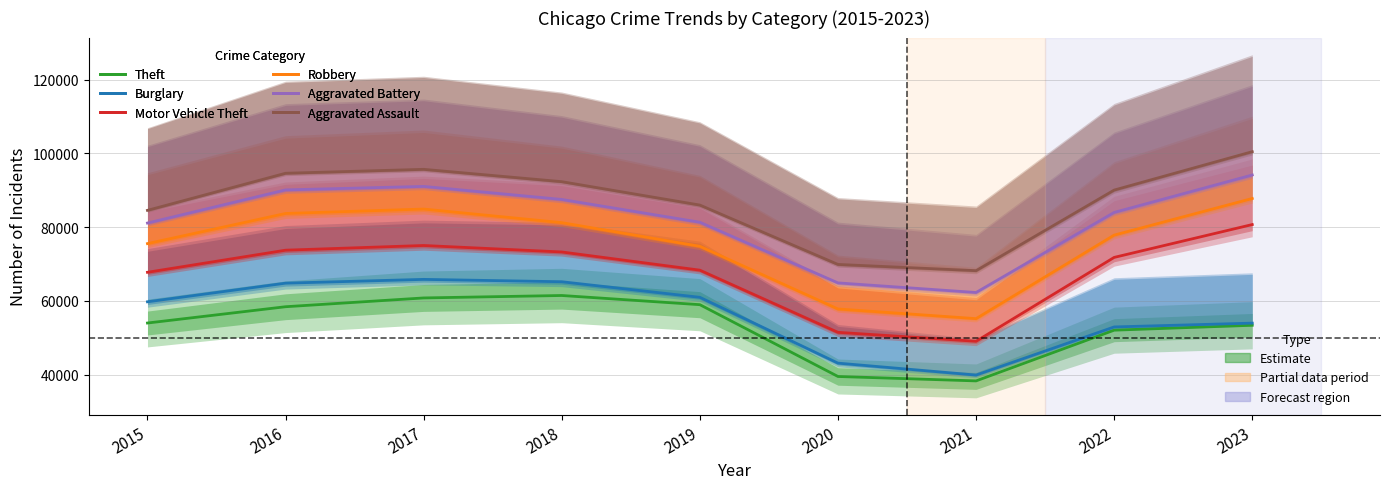

True or false: Robbery has a value of 136607.1 at 2022.

False